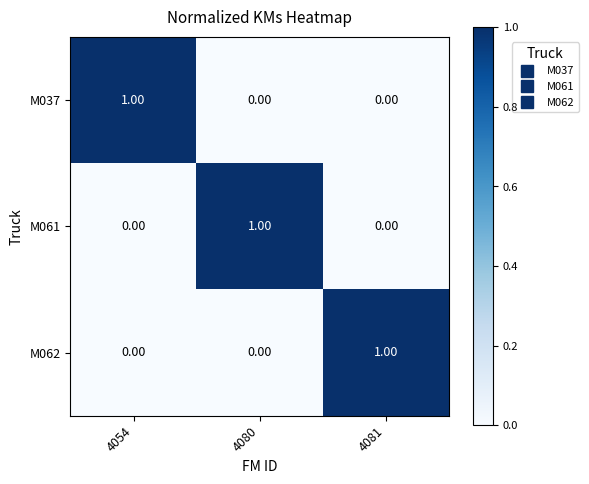

At how many categories does at least one series exceed 0?

3